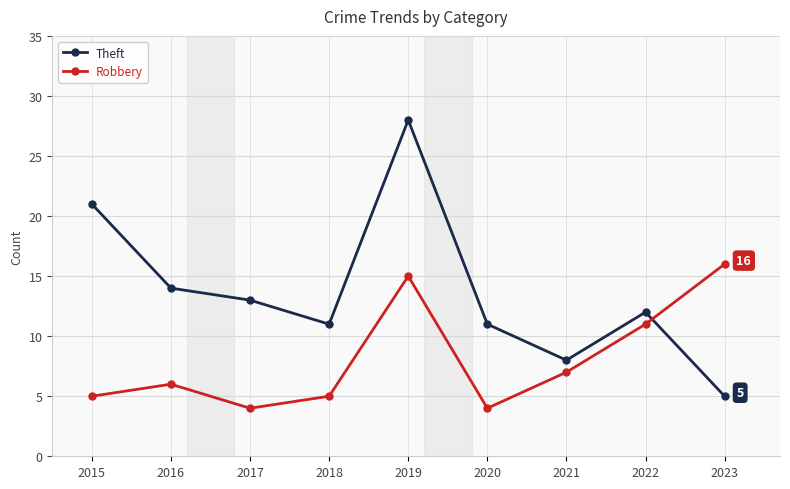

What are all the series names shown in the legend?

Theft, Robbery